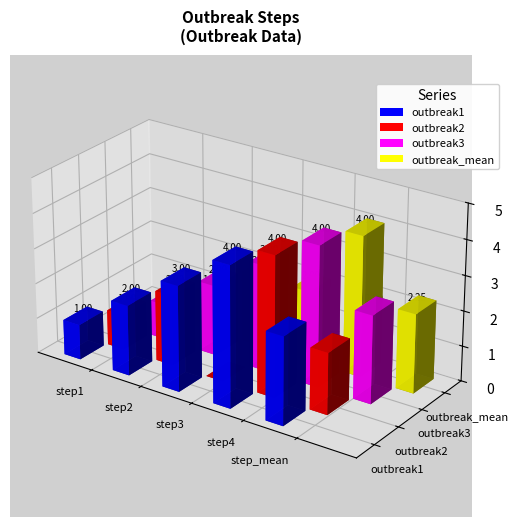

At how many categories does at least one series exceed 1?

4